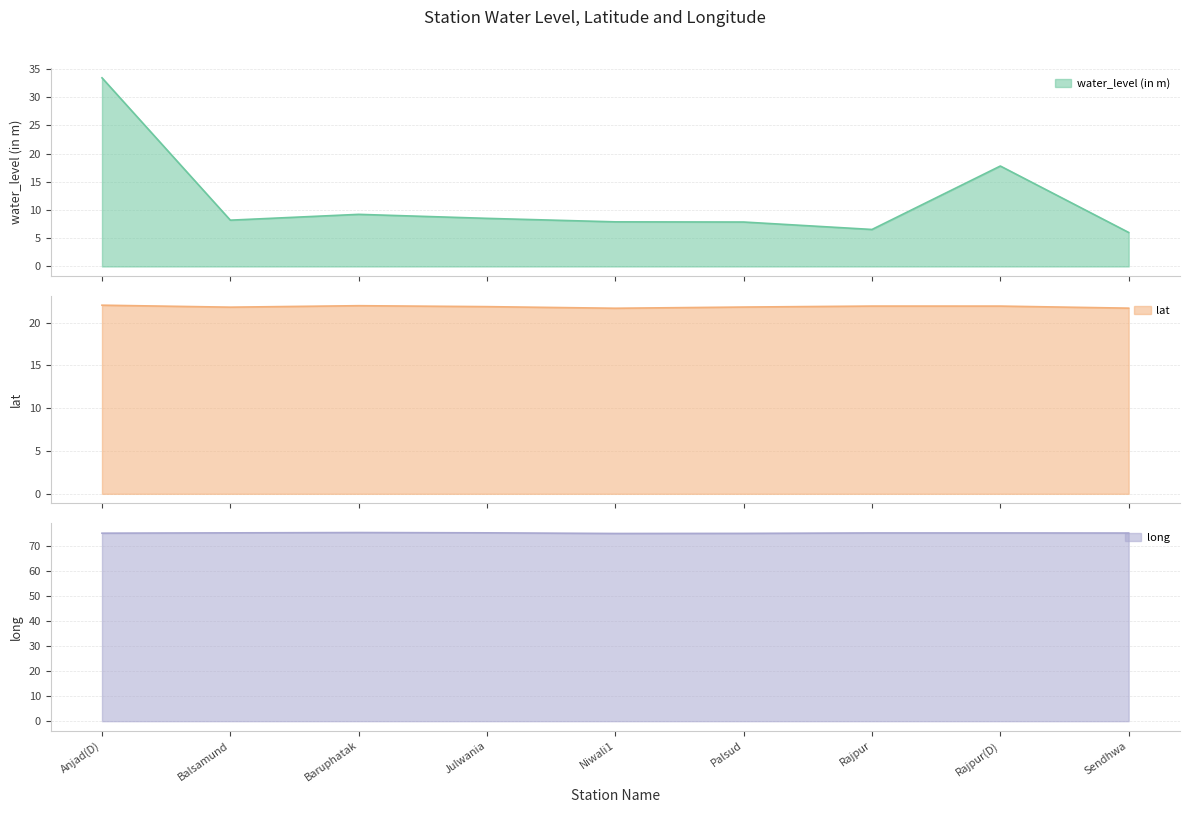

At which category is the sum across all series the highest?

Anjad(D)